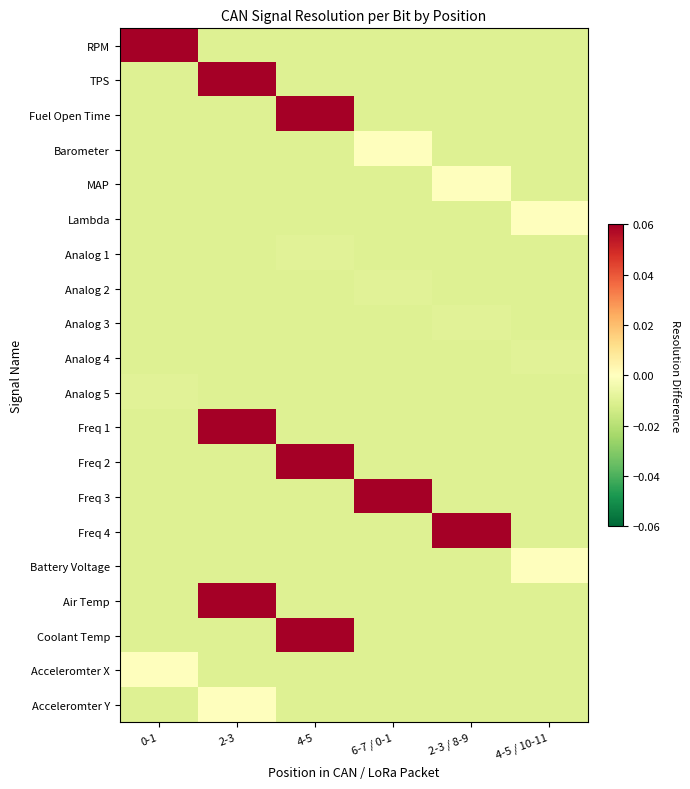

What is the total value across all series at 4-5 / 10-11?

-0.2